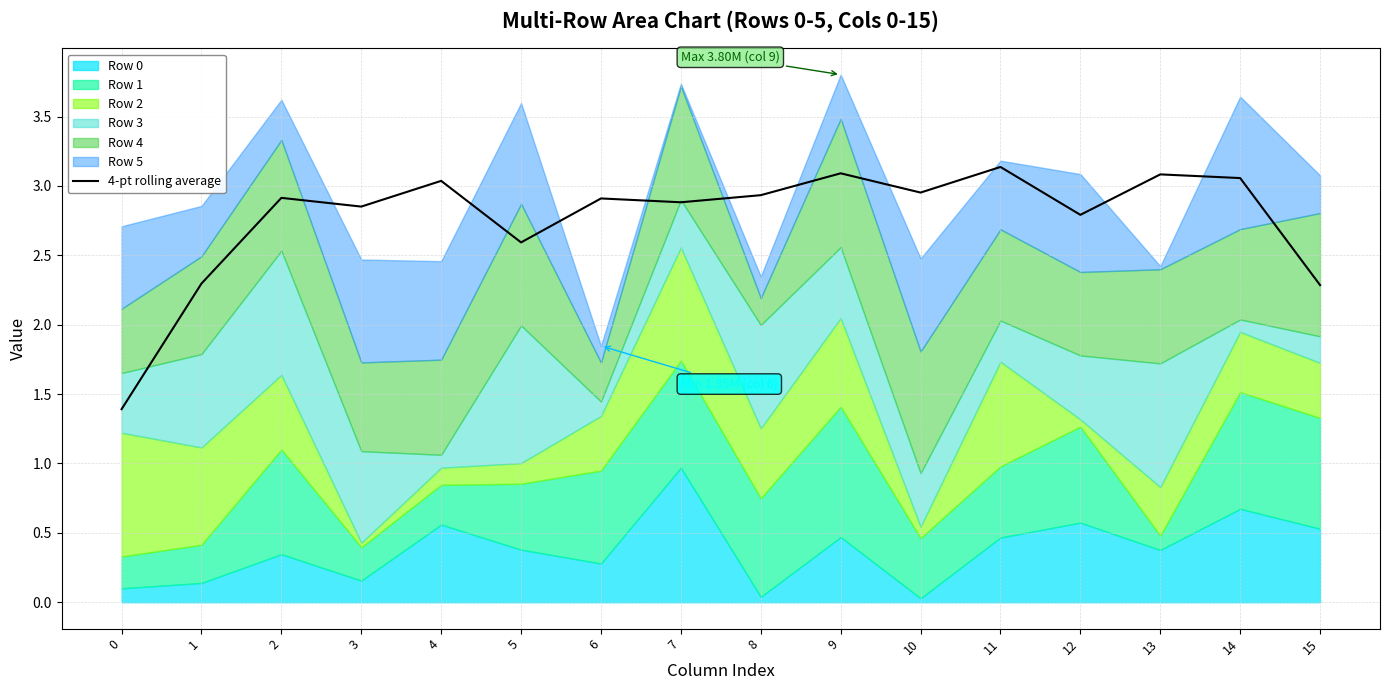

At which label does the data first exceed 2?

1